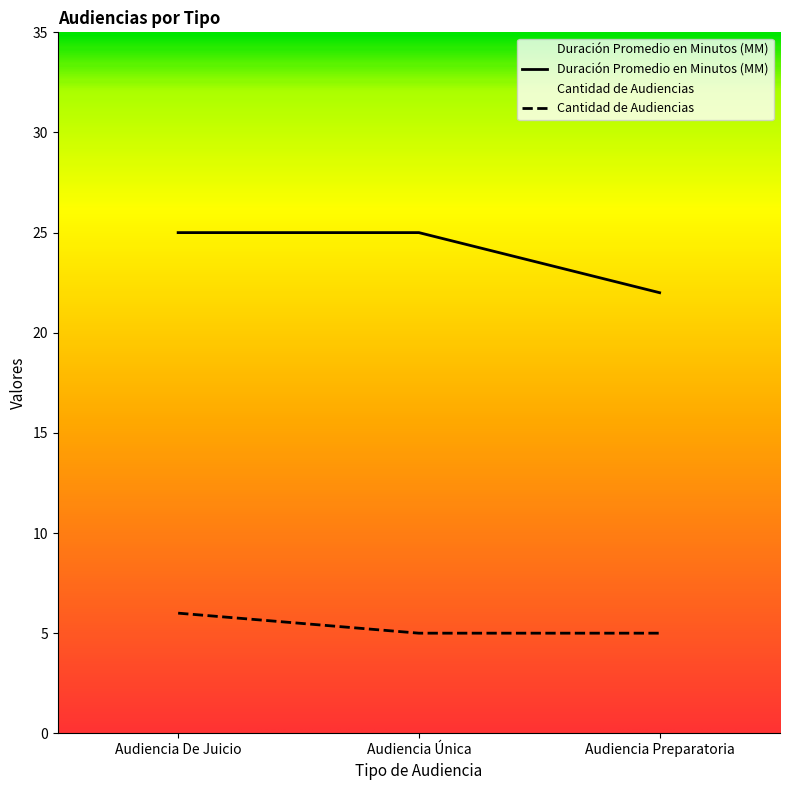

The value of Duración Promedio en Minutos (MM) at Audiencia Única is 25. True or false?

True